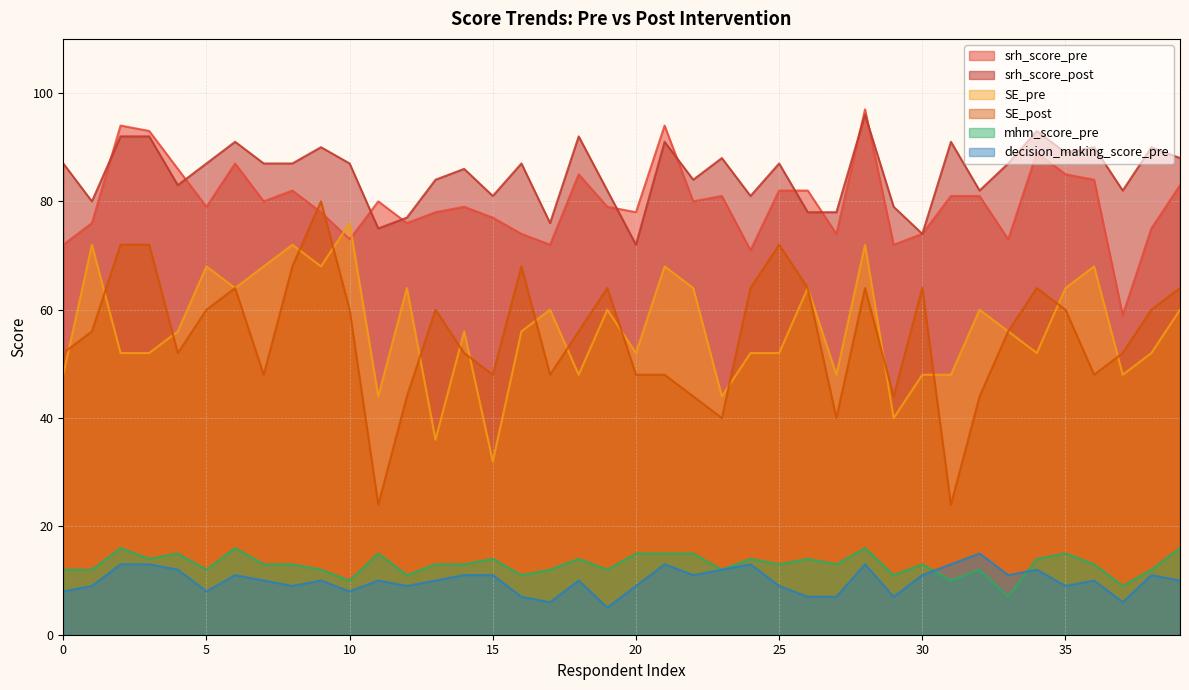

What is the difference between the second highest and second lowest values in the srh_score_post series?

19